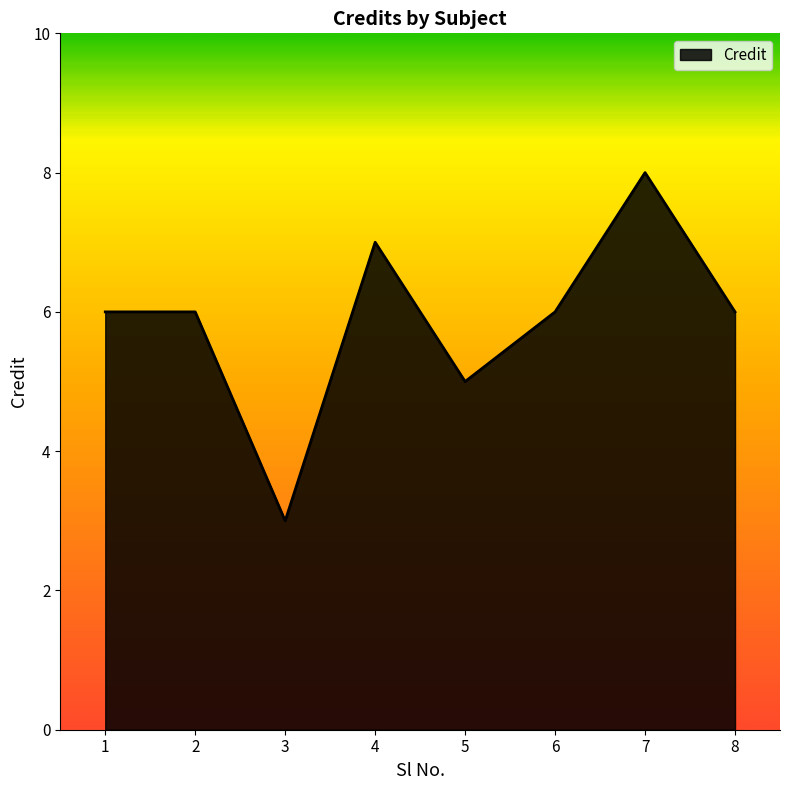

How many lines are shown in the chart?

1